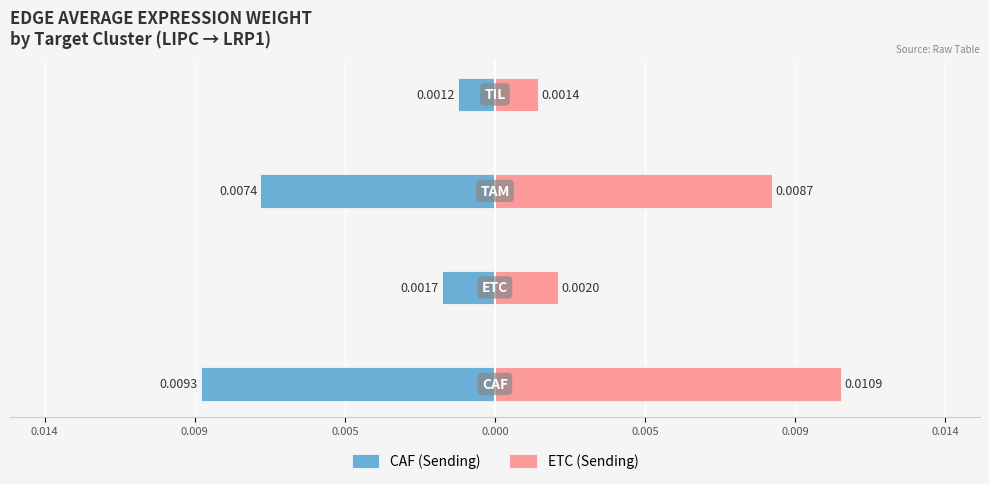

Which series has the largest total across all categories?

ETC (Sending)